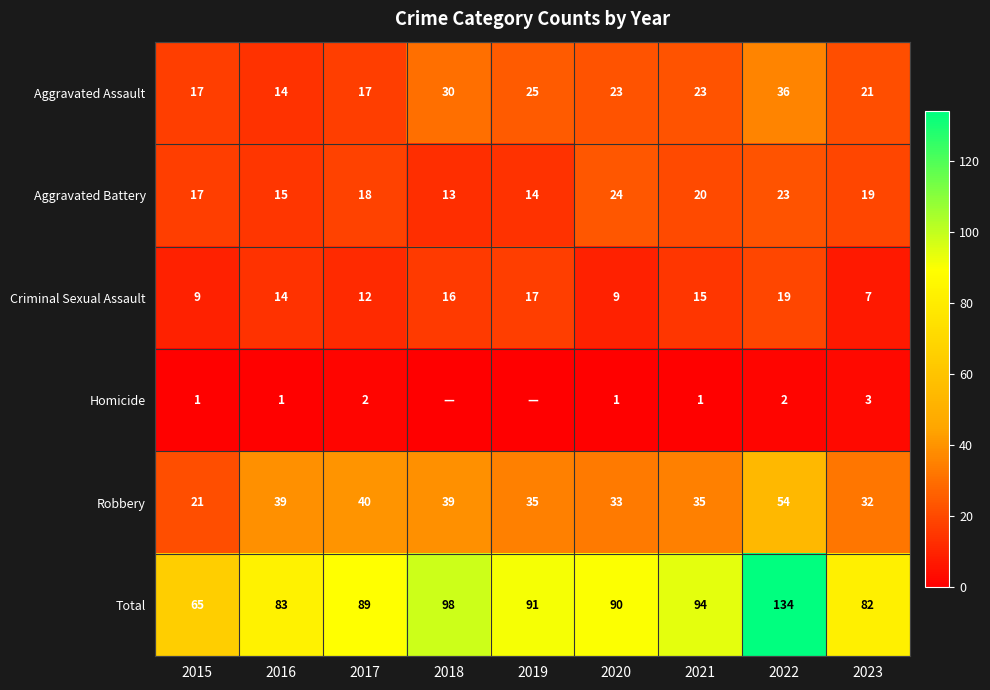

True or false: Criminal Sexual Assault has a value of 7 at 2021.

False